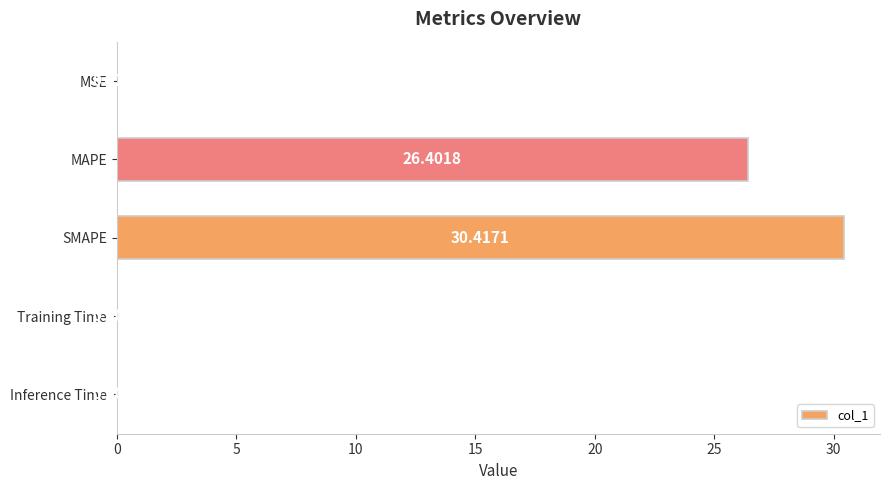

Between MAPE and Training Time, which is larger?

MAPE